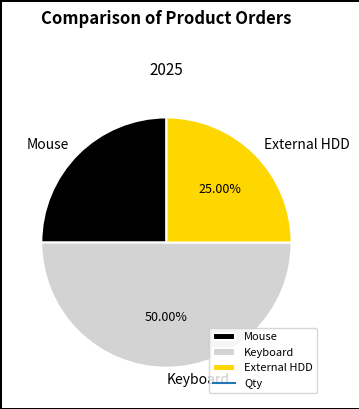

The Mouse slice represents 25% of the pie. True or false?

True